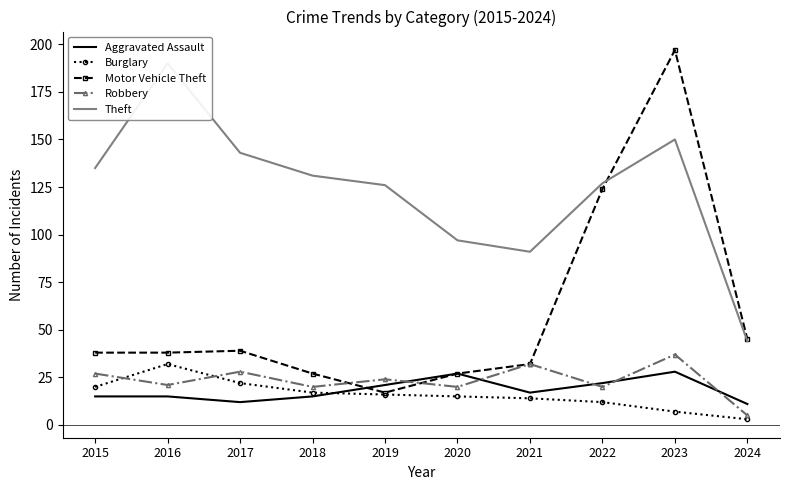

Does the chart have visible grid lines?

No